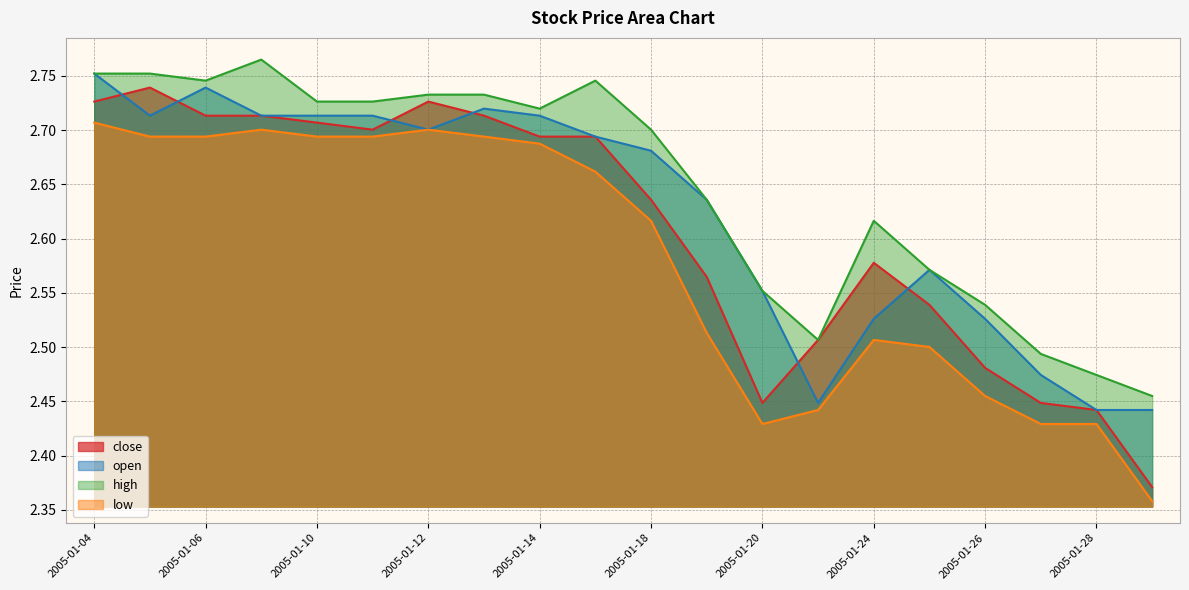

Reading left to right, list all the values displayed in this chart.

close: 2.7	2.7	2.7	2.7	2.7	2.7	2.7	2.7	2.7	2.7	2.6	2.6	2.4	2.5	2.6	2.5	2.5	2.4	2.4	2.4
open: 2.8	2.7	2.7	2.7	2.7	2.7	2.7	2.7	2.7	2.7	2.7	2.6	2.6	2.4	2.5	2.6	2.5	2.5	2.4	2.4
high: 2.8	2.8	2.7	2.8	2.7	2.7	2.7	2.7	2.7	2.7	2.7	2.6	2.6	2.5	2.6	2.6	2.5	2.5	2.5	2.5
low: 2.7	2.7	2.7	2.7	2.7	2.7	2.7	2.7	2.7	2.7	2.6	2.5	2.4	2.4	2.5	2.5	2.5	2.4	2.4	2.4